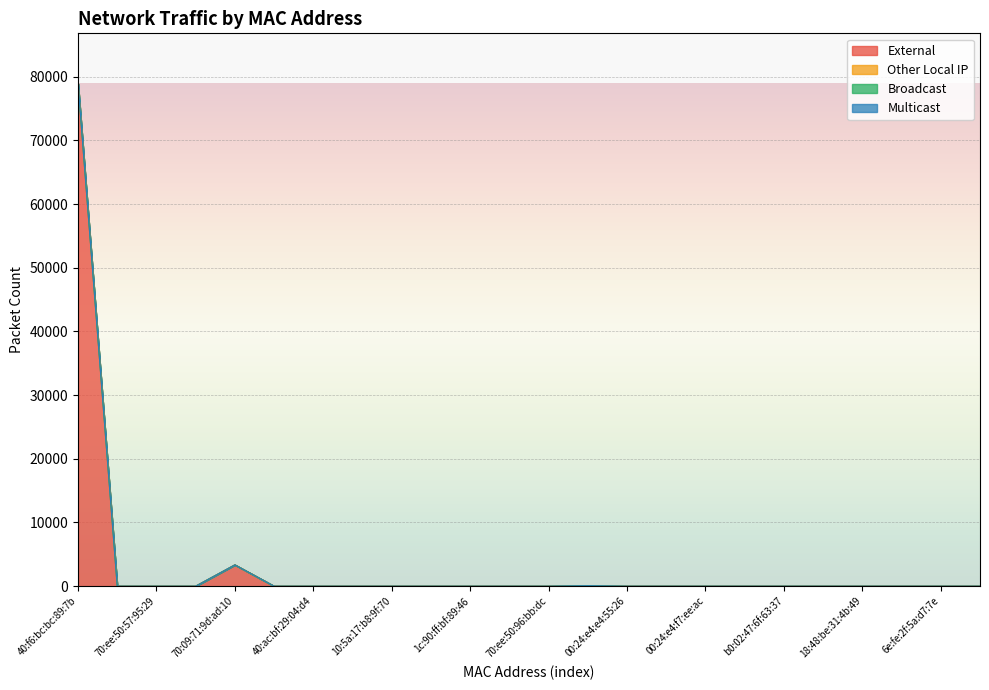

How many lines are shown in the chart?

4